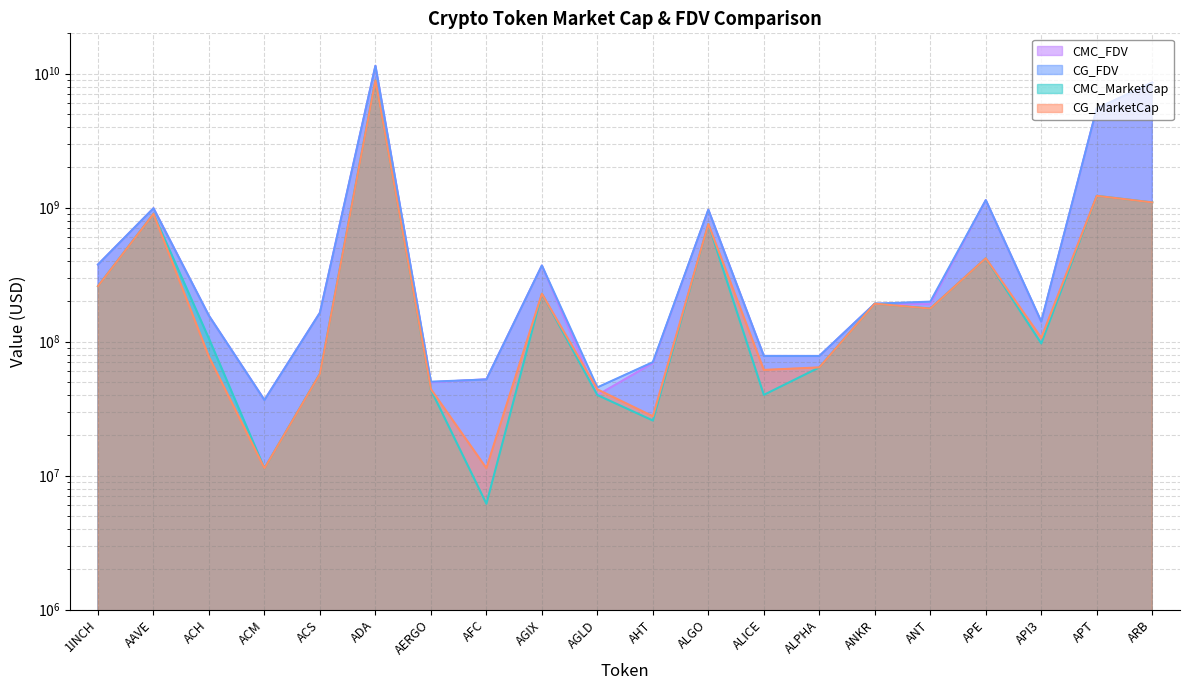

What is the difference between the maximum and second lowest values in the CG_FDV series?

11390280905.0